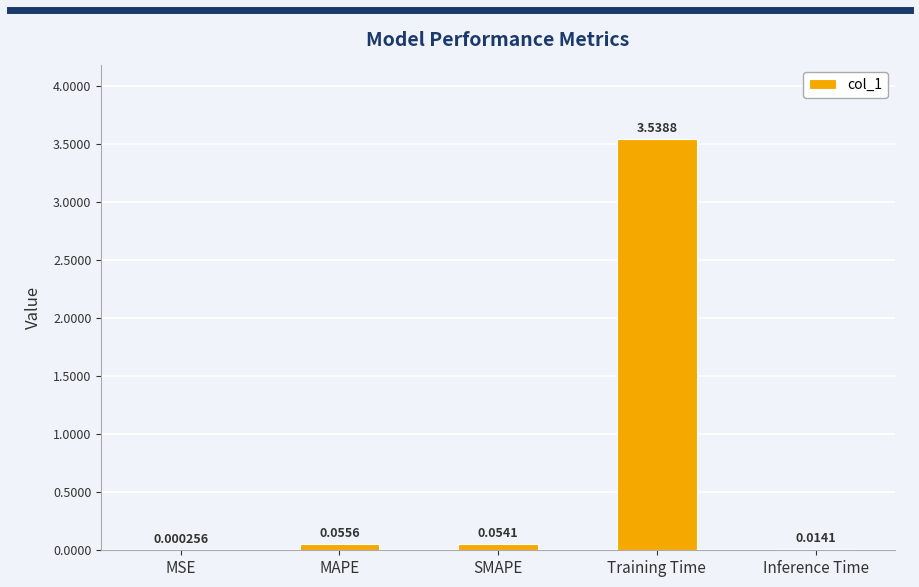

What is the change in value from Training Time to Inference Time?

-3.5